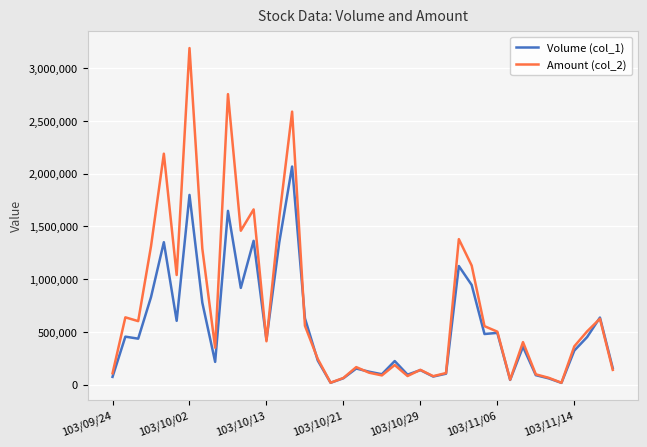

Which series has the widest spread of values?

Amount (col_2)